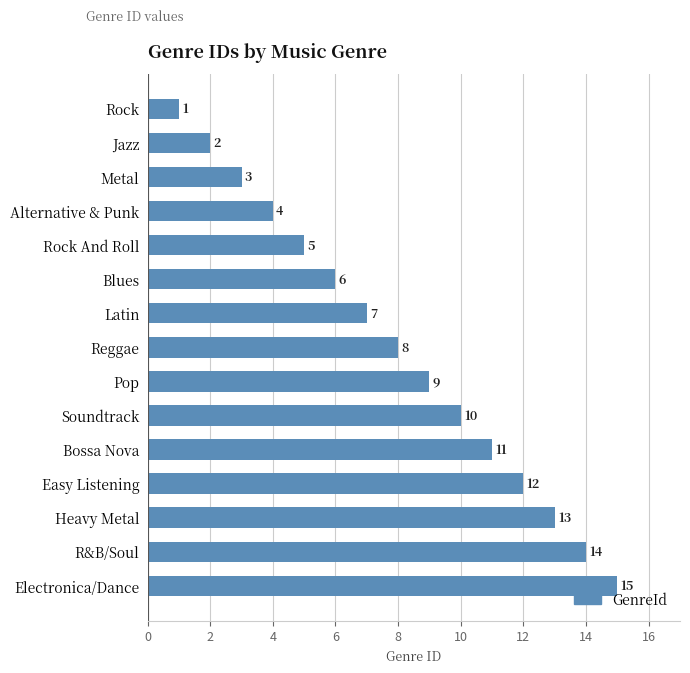

What is the greatest value displayed?

15